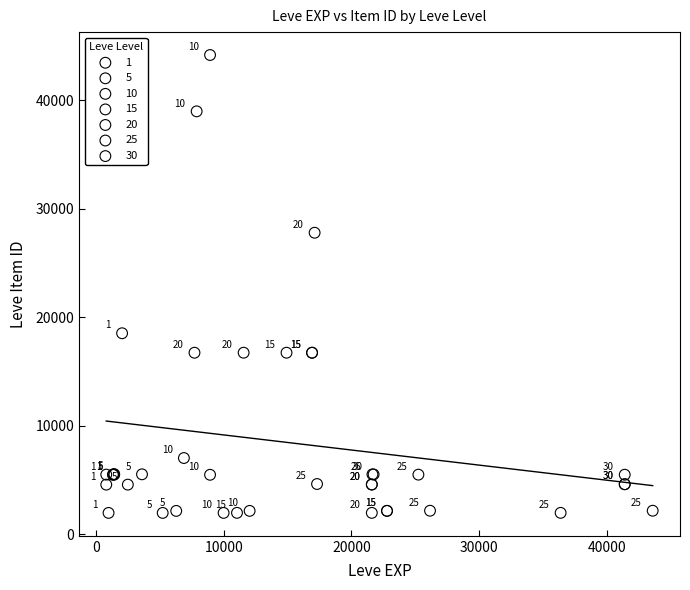

Which series has the widest spread of Y values?

10